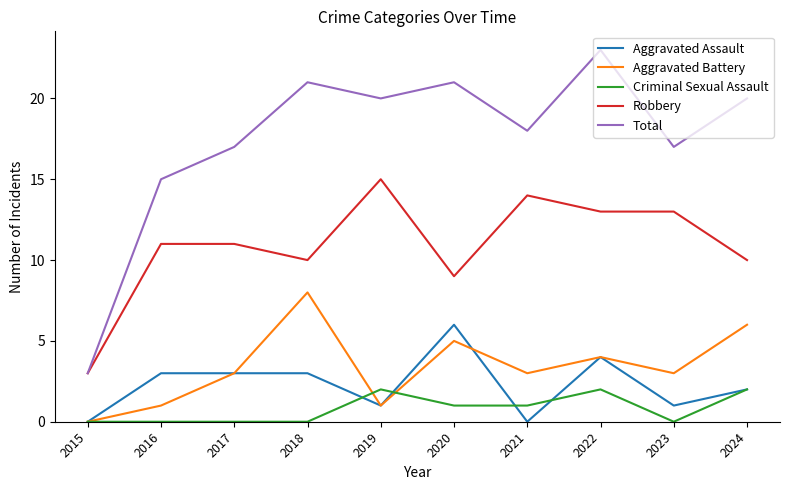

List the series in order of their peak value, lowest first.

Criminal Sexual Assault, Aggravated Assault, Aggravated Battery, Robbery, Total